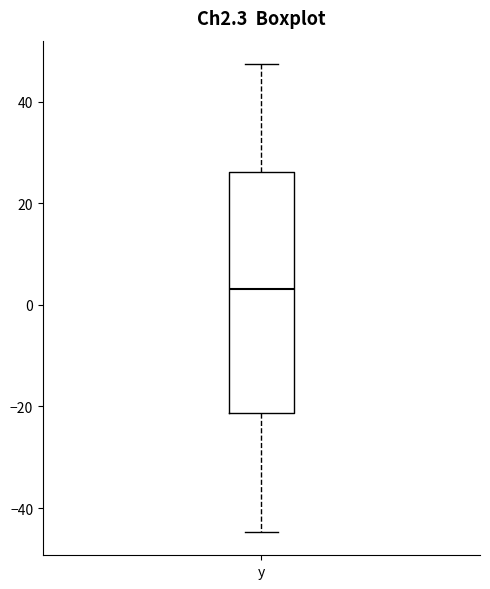

Transcribe this box plot: give where the median line is, the range the box spans, and where the two whiskers end, as read against the y-axis. The values are not printed on the chart, so give them approximately, as read against the axis.

median 4, box -22 to 26, whiskers -44 to 48